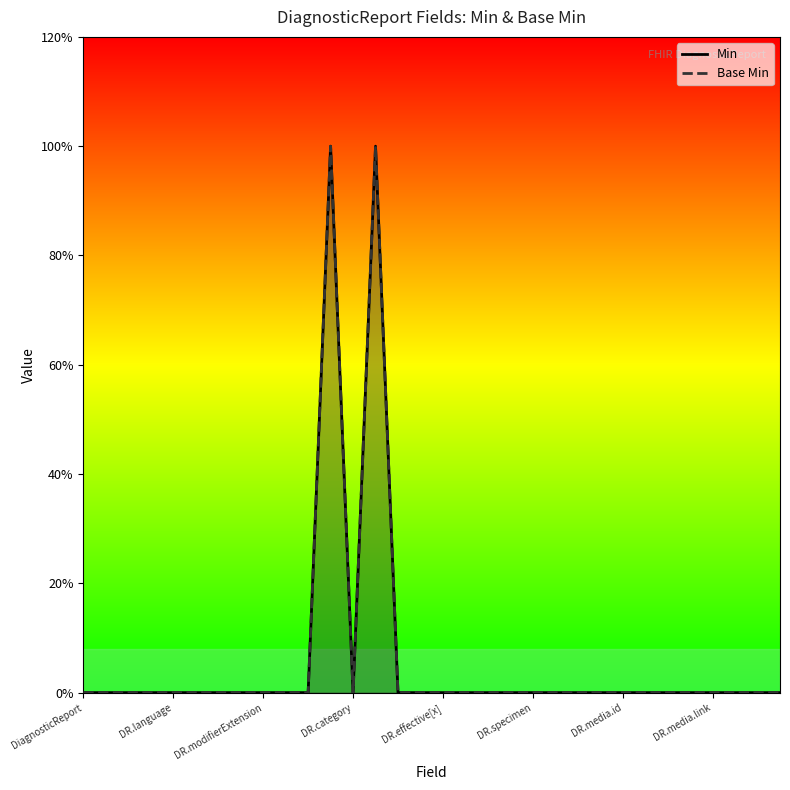

At 14, list the series in order from smallest to largest.

Min, Base Min